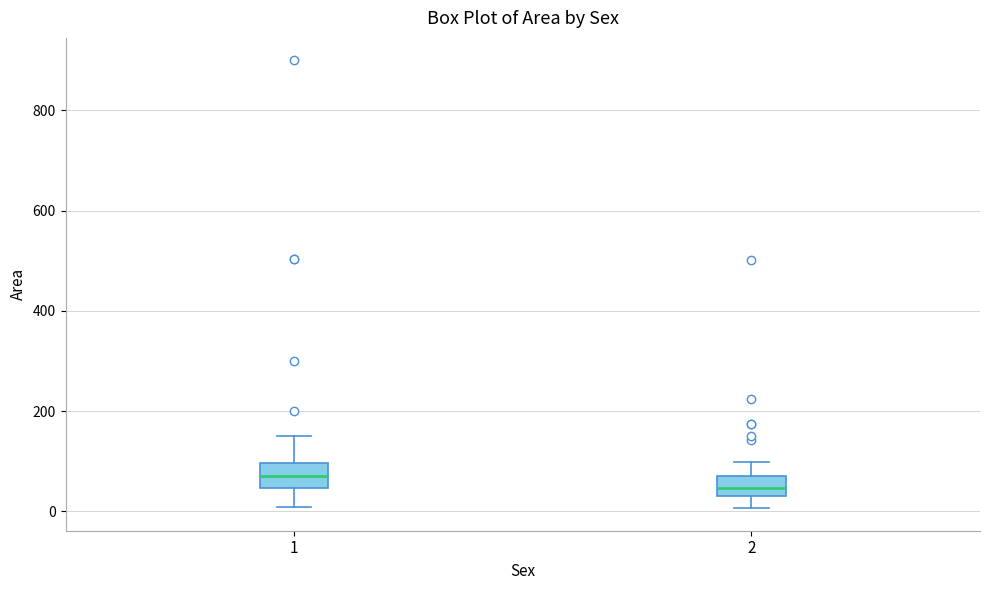

Reading left to right, read every box against the y-axis: the position of its median line, the range the box covers, and the ends of its whiskers. The values are not printed on the chart, so give them approximately, as read against the axis.

1: median 80, box 40 to 100, whiskers 0 to 160
2: median 40 (inside the box), box 40 to 80, whiskers 0 to 100